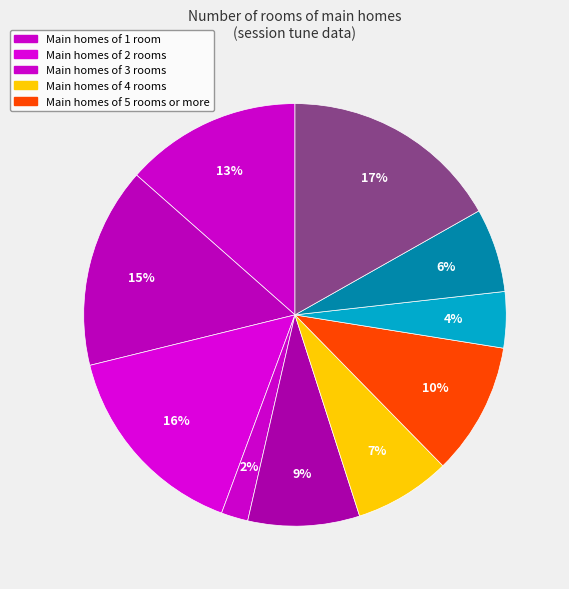

How many slices are in this pie chart?

10